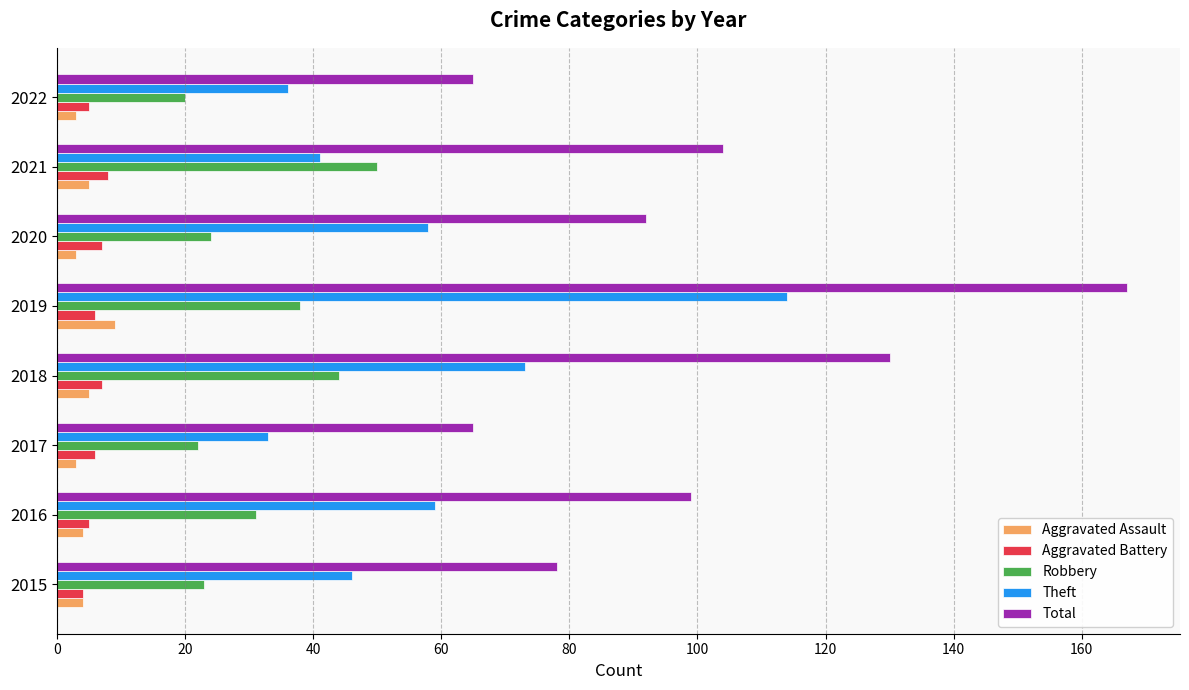

Which series changed the most between 2016 and 2022?

Total